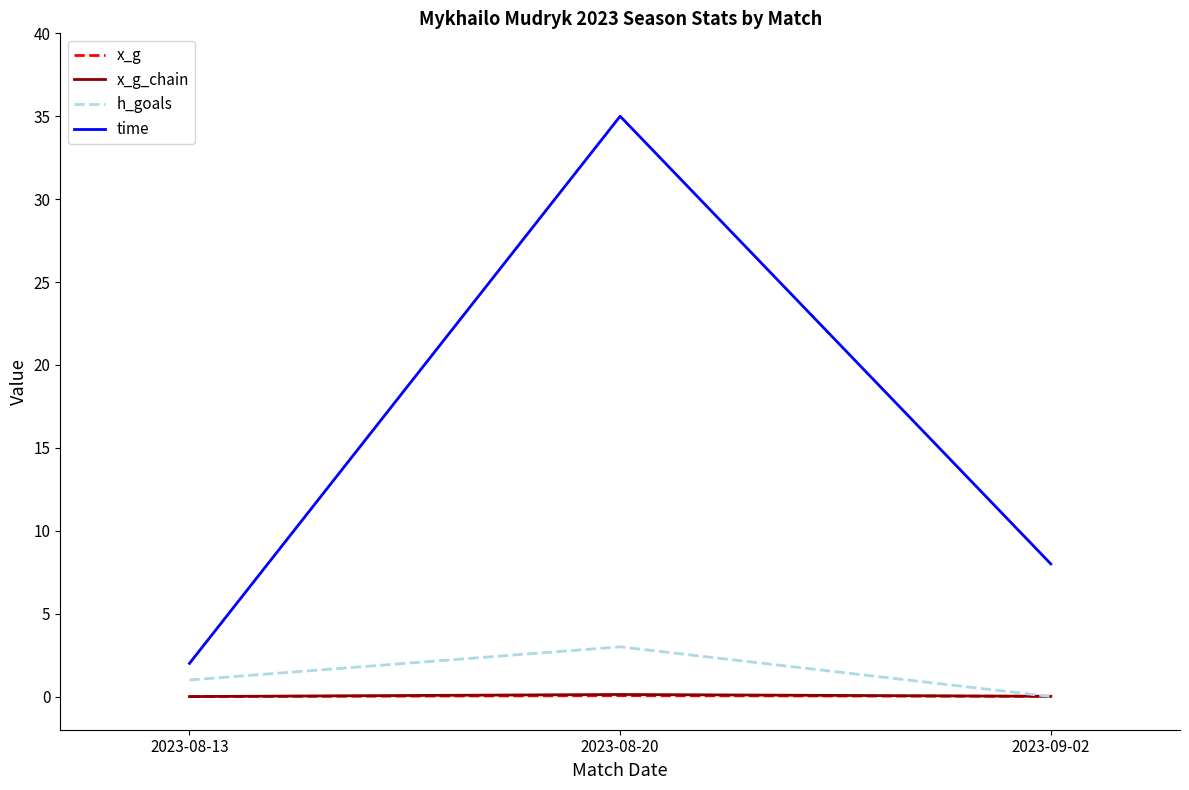

At which label is time closest to 18?

2023-09-02